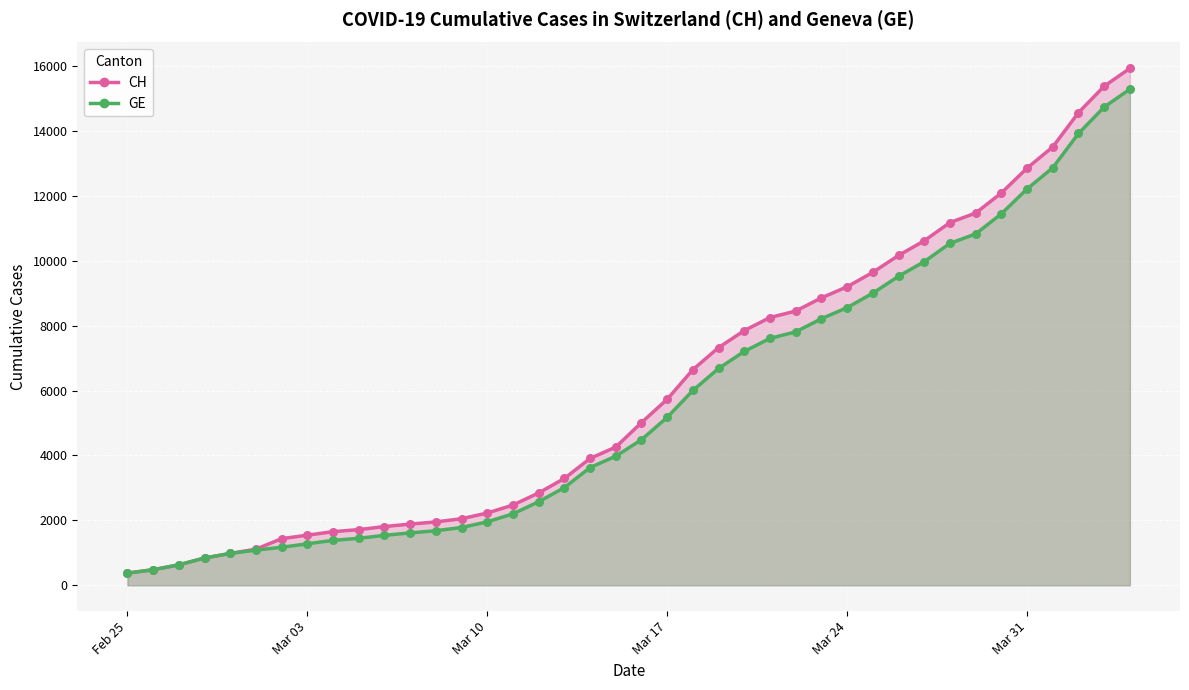

Which series has the largest total across all categories?

CH